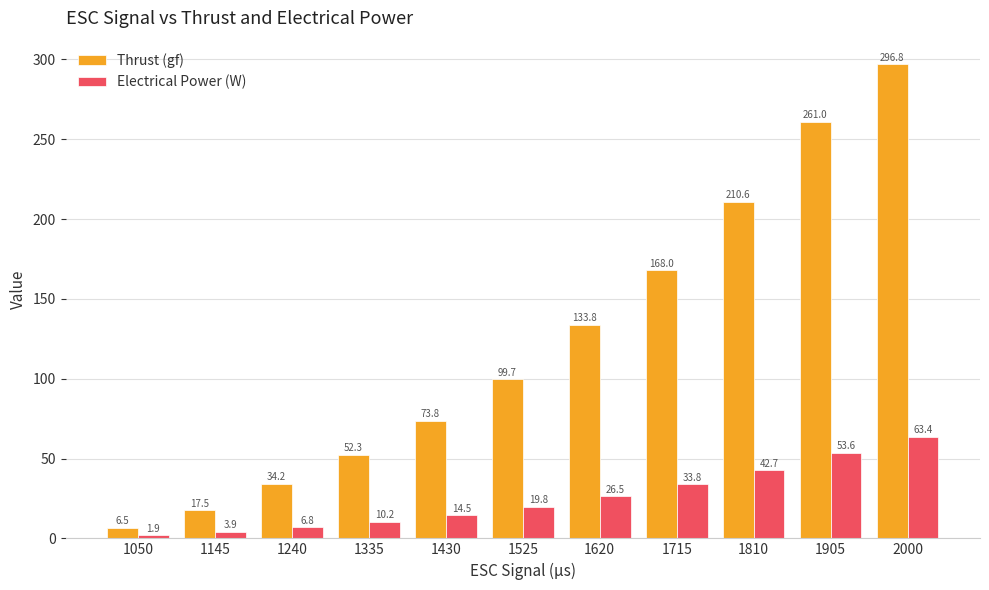

Is it true that Thrust (gf) equals 296.8 at 2000?

True